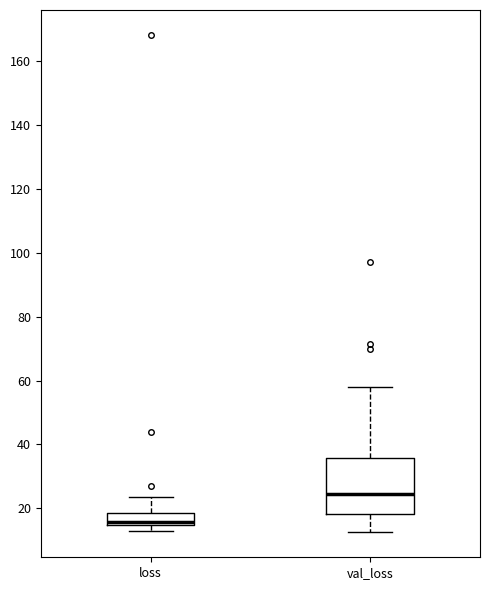

Reading left to right, read every box against the y-axis: the position of its median line, the range the box covers, and the ends of its whiskers. The values are not printed on the chart, so give them approximately, as read against the axis.

loss: median 16, box 14 to 18, whiskers 12 to 24
val_loss: median 24, box 18 to 36, whiskers 12 to 58